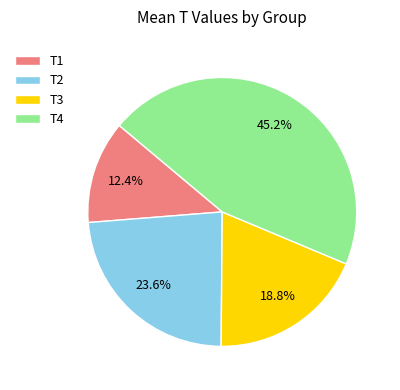

True or false: T4 accounts for 39% of the total.

False